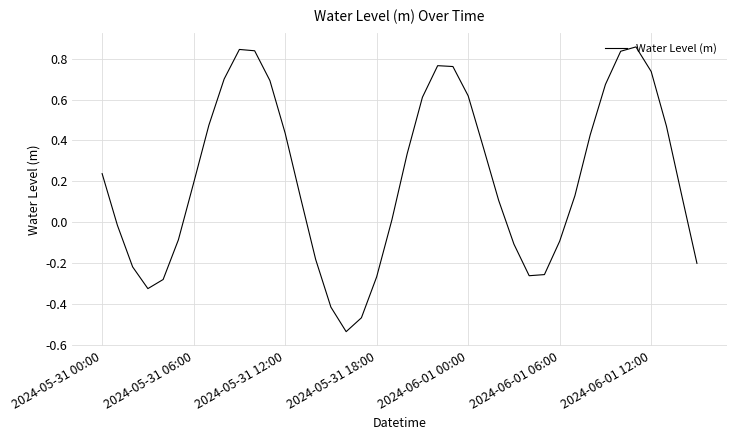

Does the chart display data point markers on the line(s)?

No